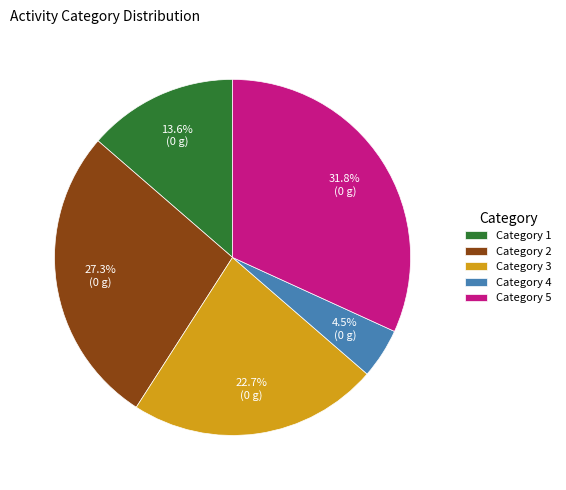

How many segments does this pie chart have?

5